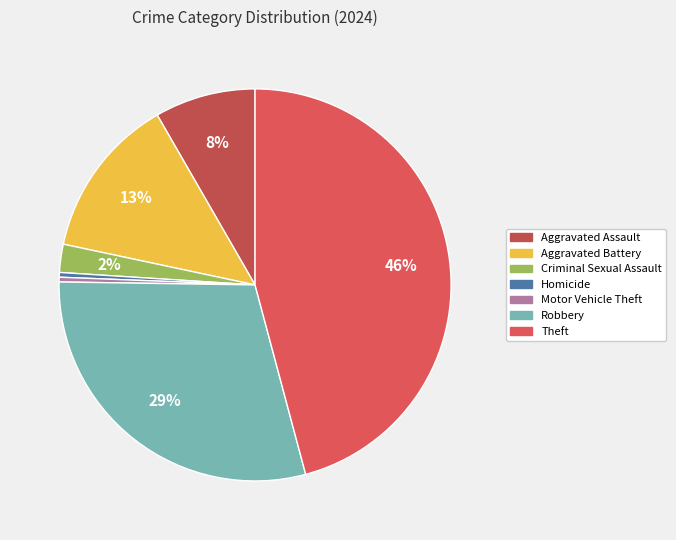

Is it true that Aggravated Assault is 1% of the pie?

False